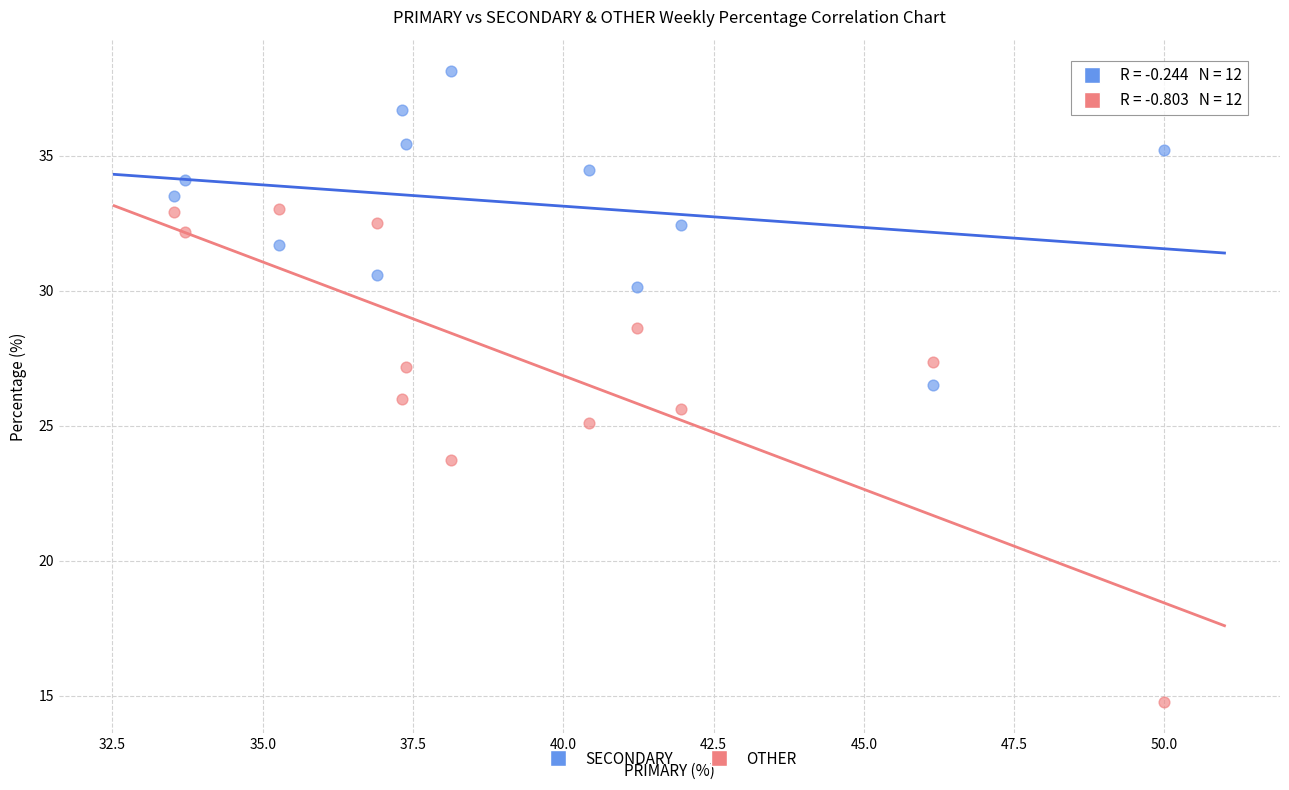

Which series reaches the maximum Y coordinate?

SECONDARY